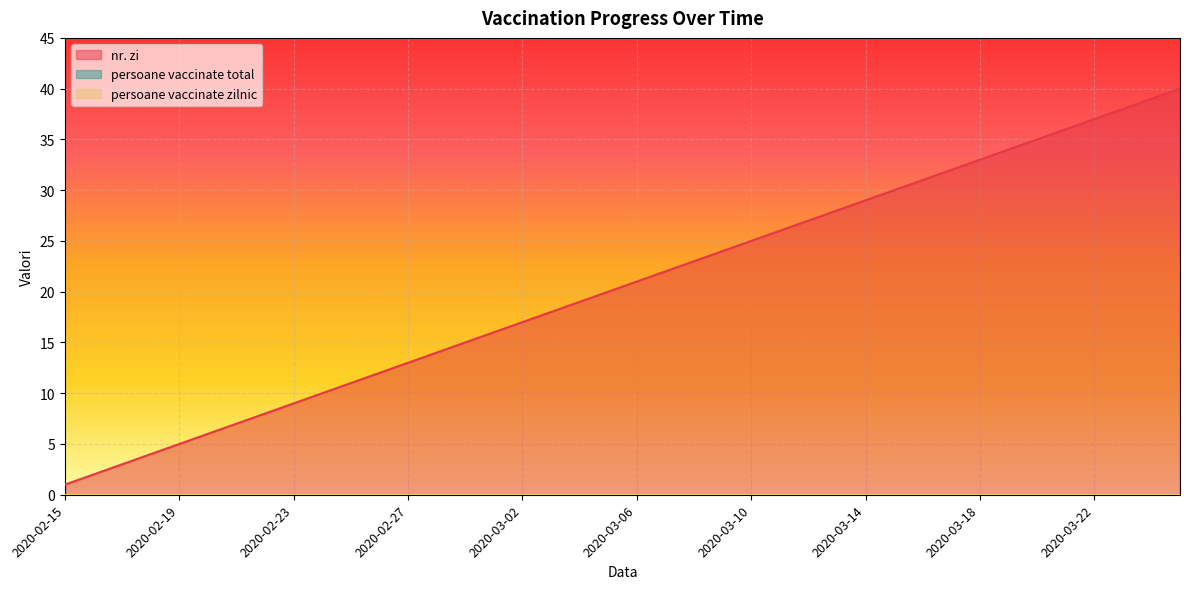

Between 2020-03-18 and 2020-03-24, which series saw the biggest shift?

nr. zi